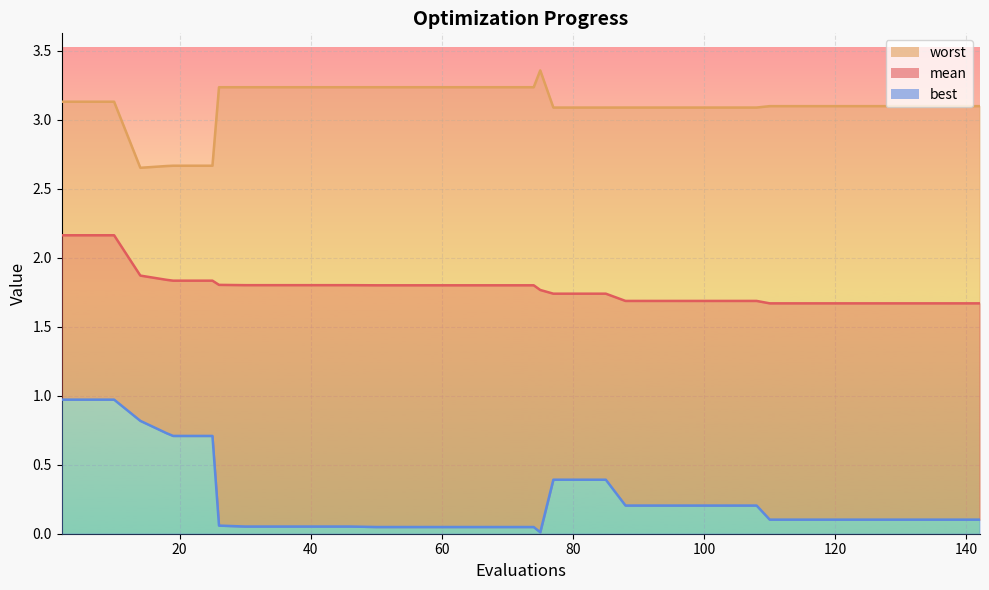

At 122, list the series in order from largest to smallest.

worst, mean, best